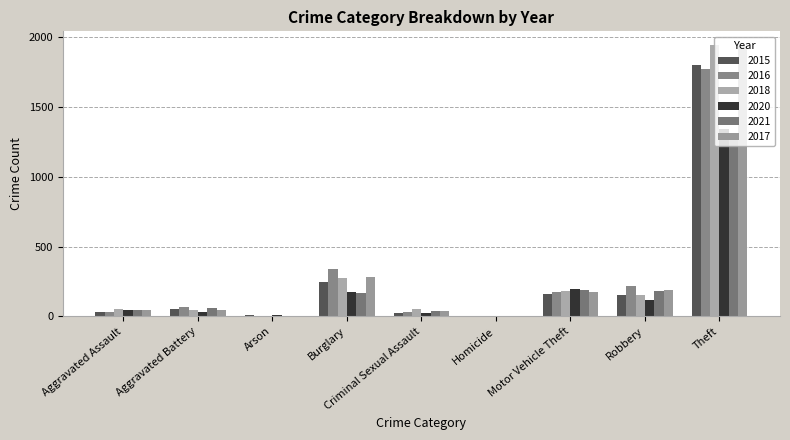

Count the number of data series in this chart.

6